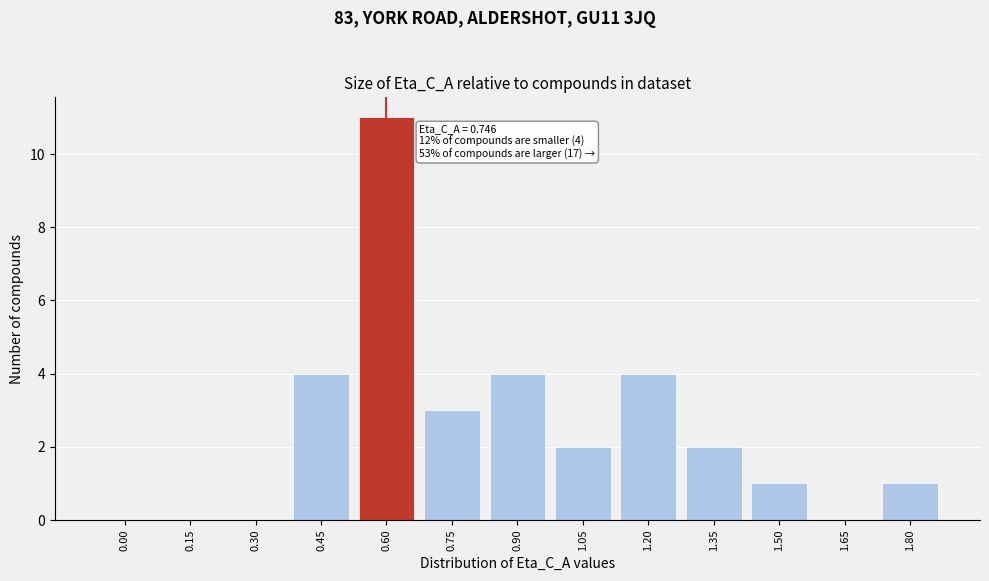

Reading left to right, extract all data points from this chart.

0.00=0	0.15=0	0.30=0	0.45=4	0.60=11	0.75=3	0.90=4	1.05=2	1.20=4	1.35=2	1.50=1	1.65=0	1.80=1